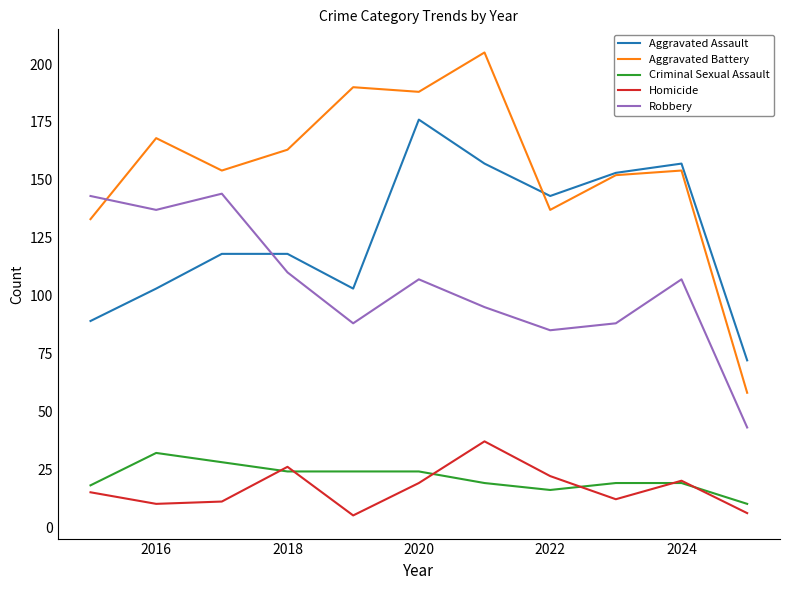

How many lines are shown in the chart?

5